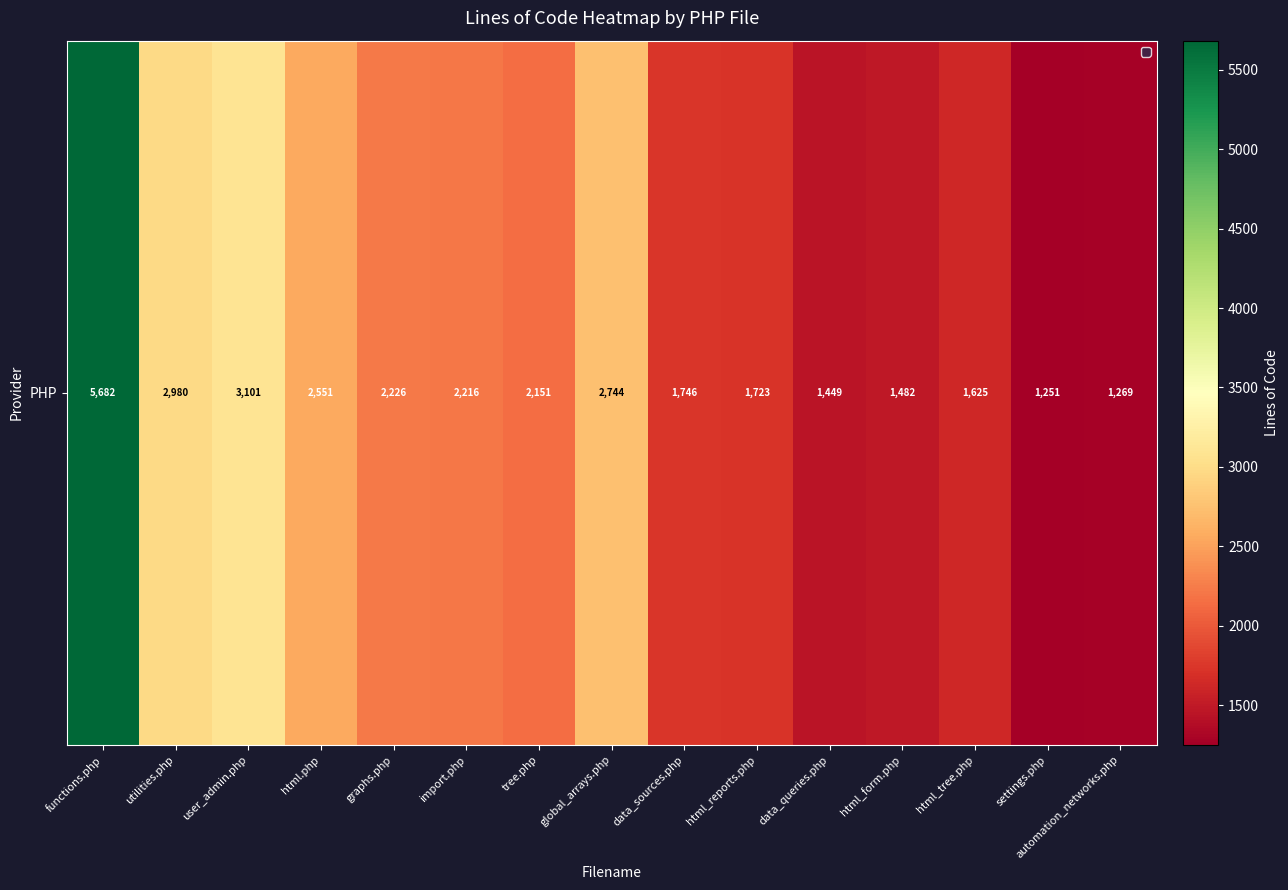

What value does the data have at global_arrays.php, to the nearest 50?

2750